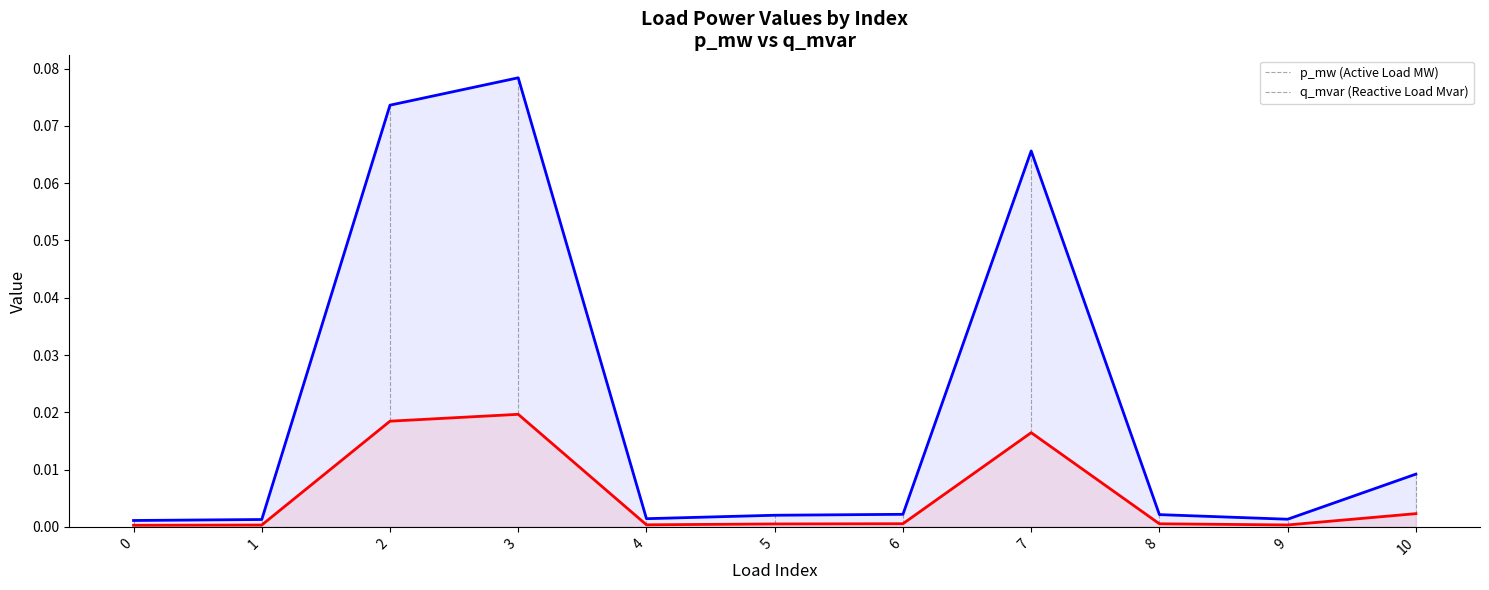

At 6, list the series in order from largest to smallest.

p_mw, q_mvar